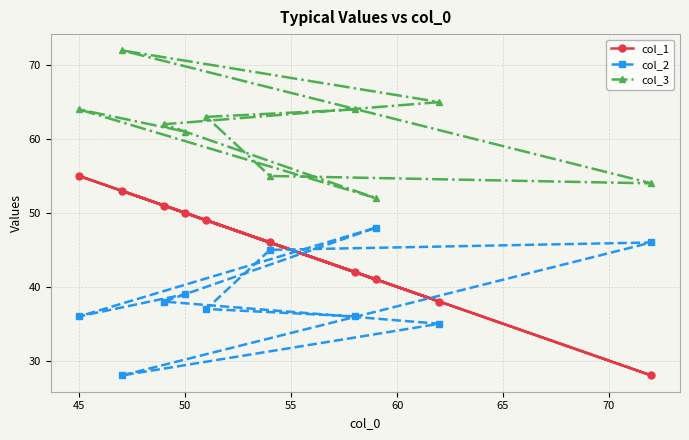

What is the difference between the maximum and minimum values in the col_2 series?

20